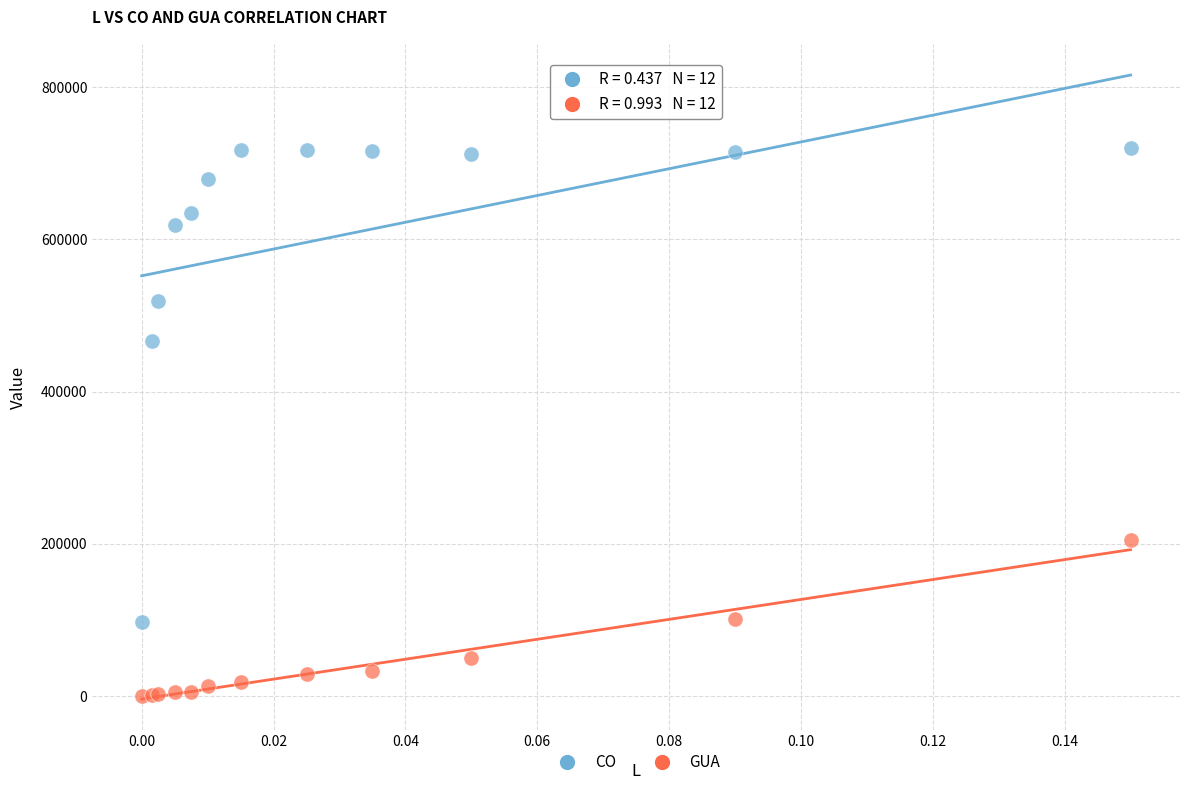

Which series has the widest spread of Y values?

CO